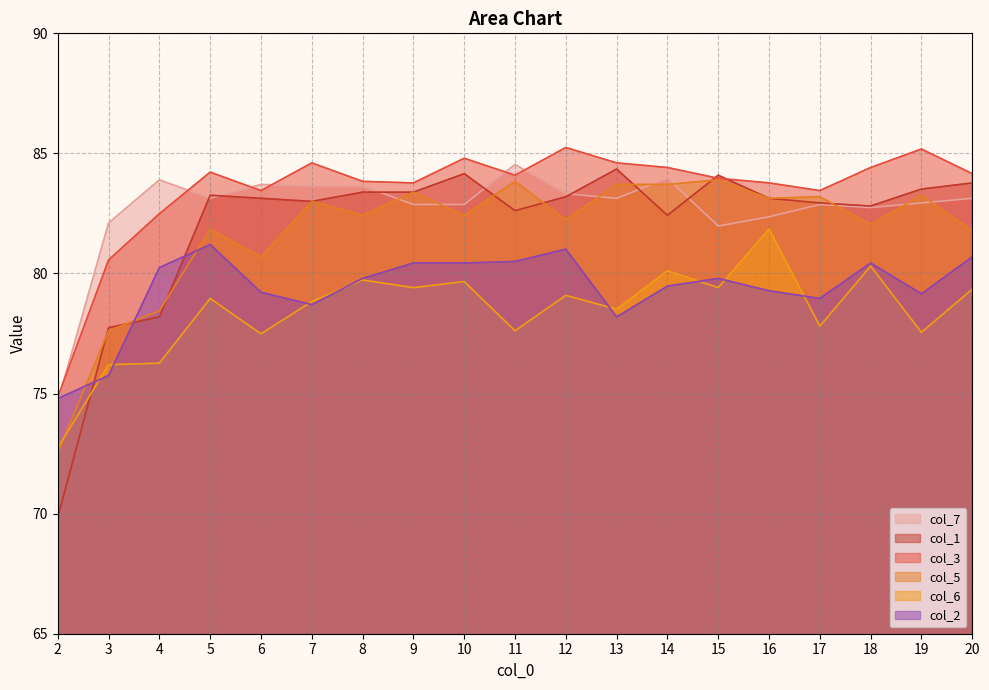

List the labels in order of col_2 value, largest first.

5, 12, 20, 11, 9, 10, 18, 4, 8, 15, 14, 16, 6, 19, 17, 7, 13, 3, 2